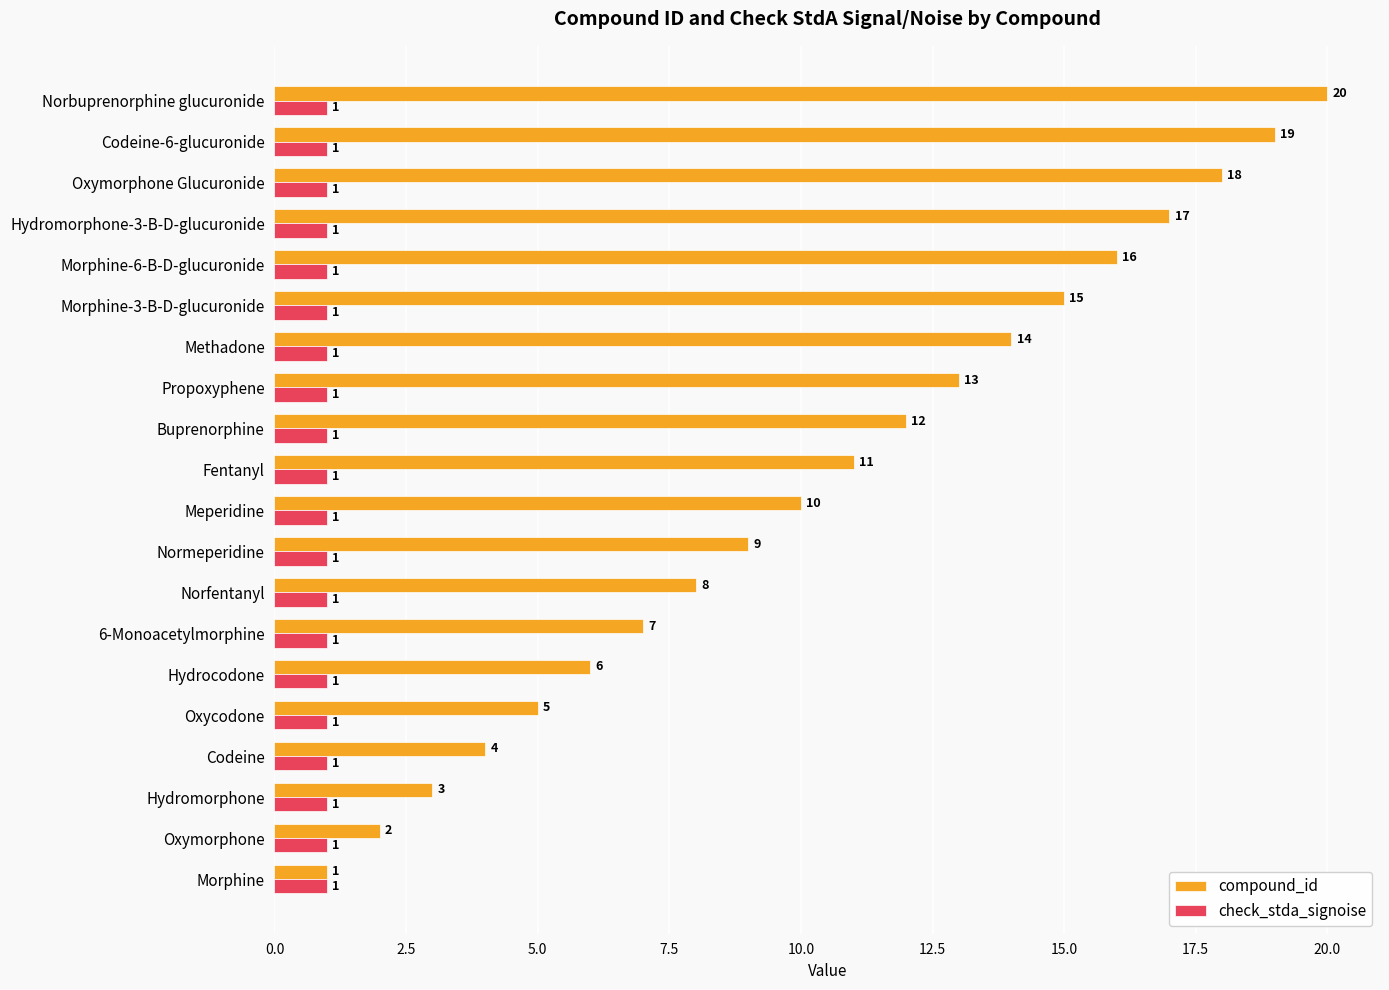

What is the greatest value displayed?

20